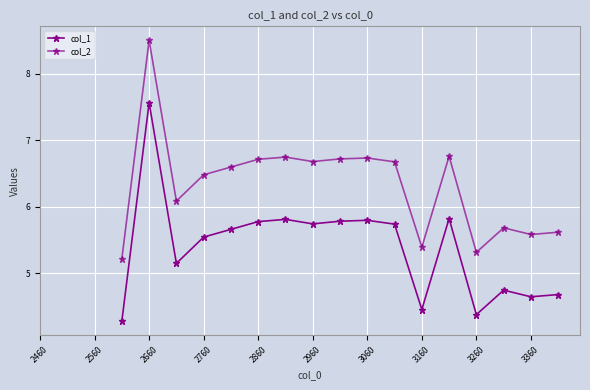

True or false: col_1 and col_2 intersect in this chart.

False